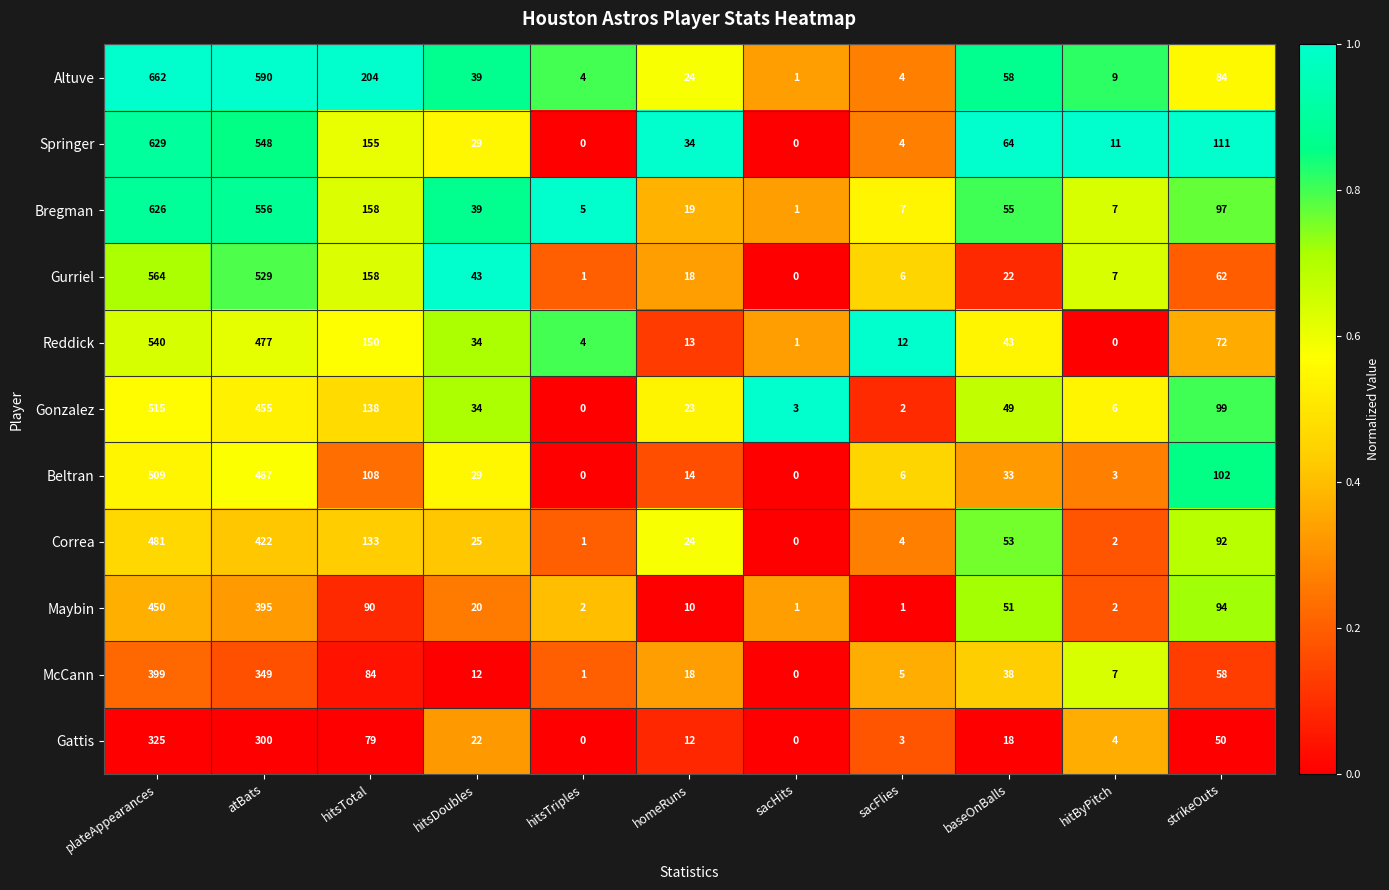

Between plateAppearances and homeRuns, which series saw the biggest shift?

Altuve